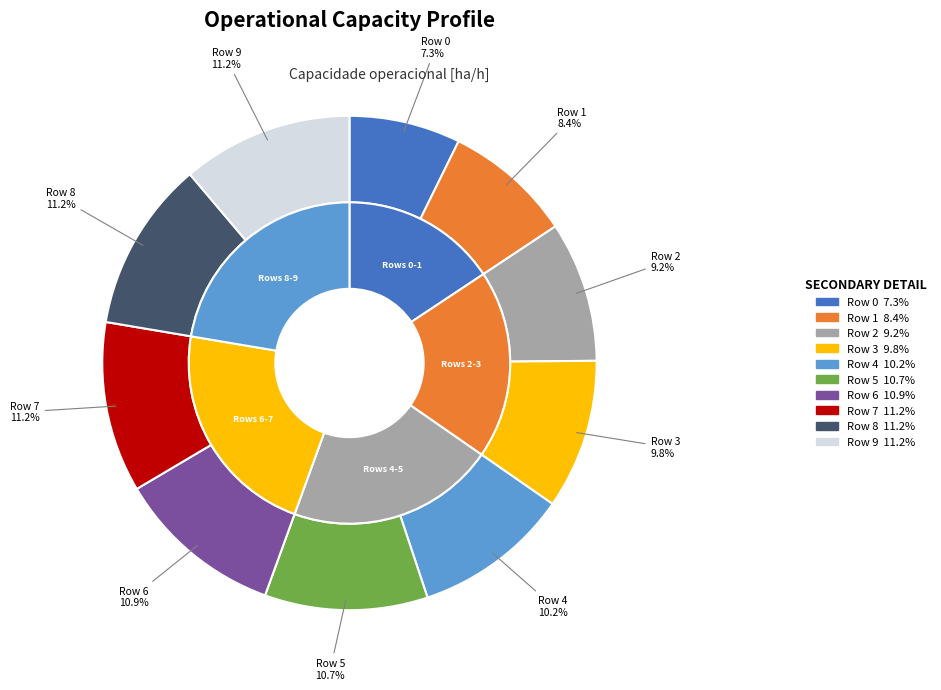

What is the largest slice in the pie chart?

8